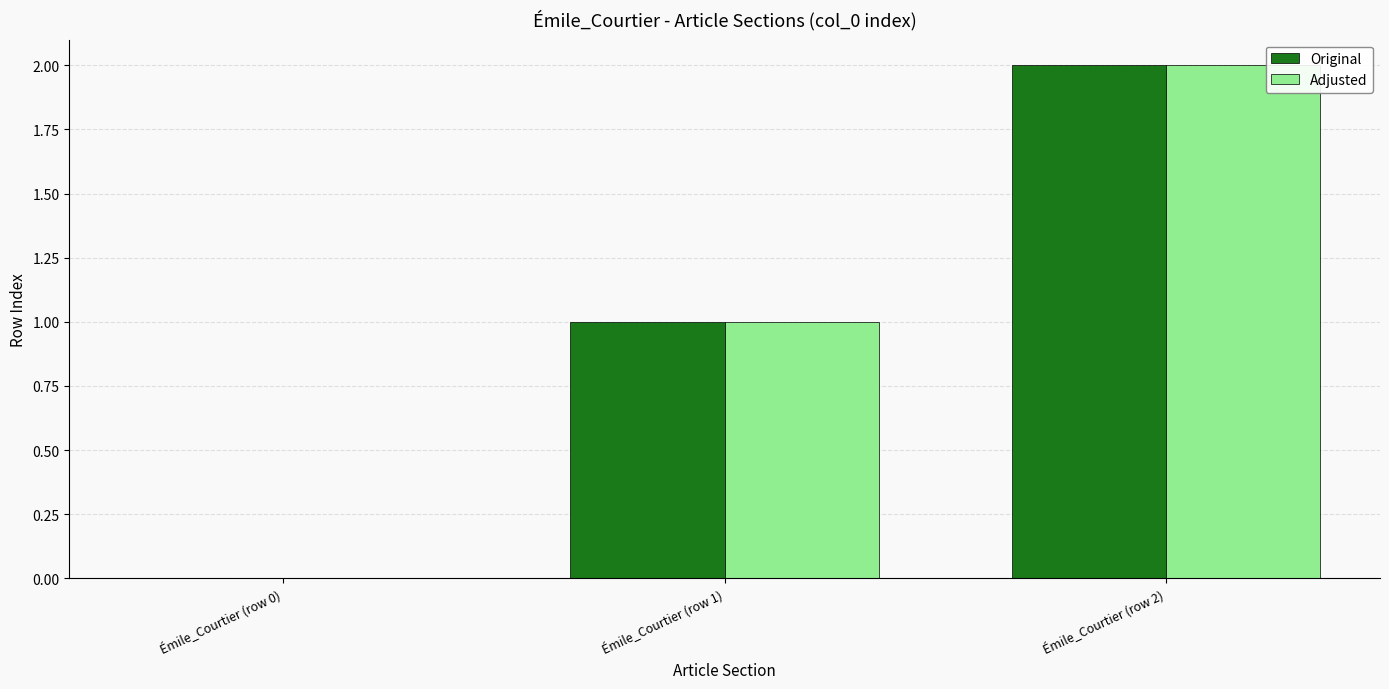

Does the chart contain stacked bars?

No